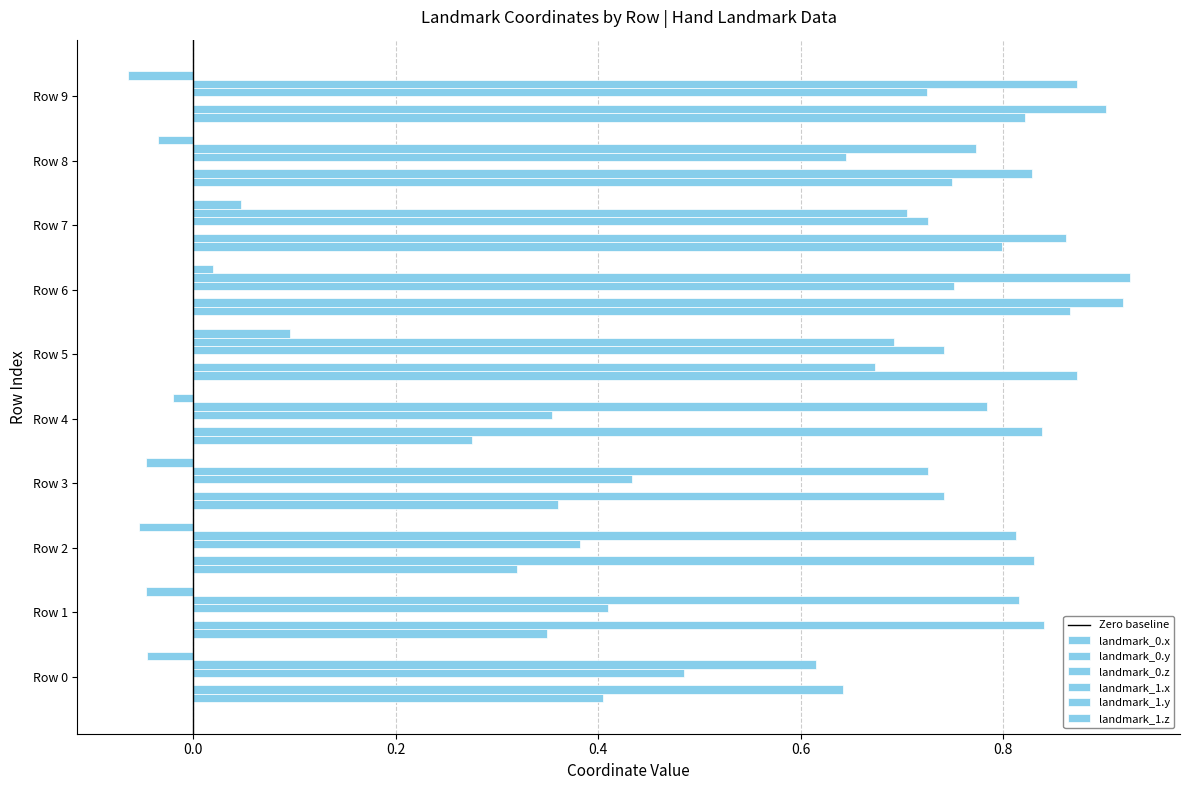

How many values in landmark_1.z are above zero?

3